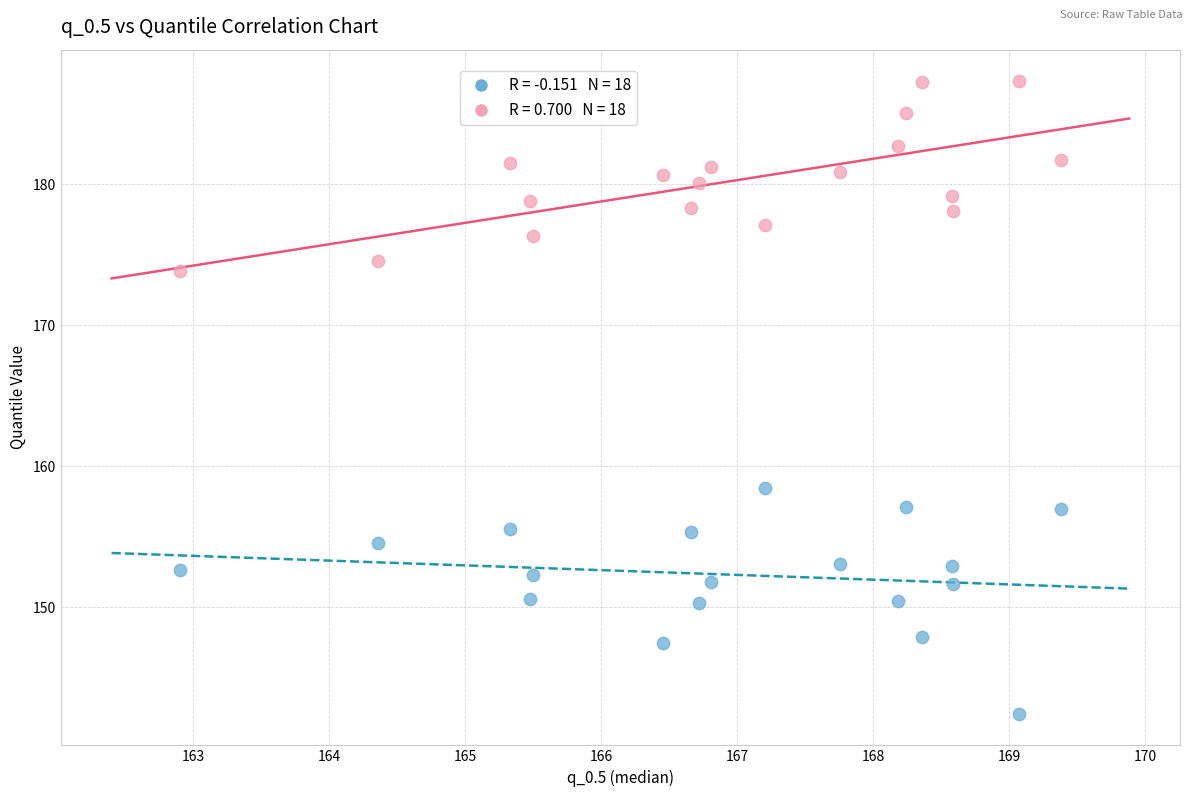

Across all series, what Y value is closest to 164?

158.4